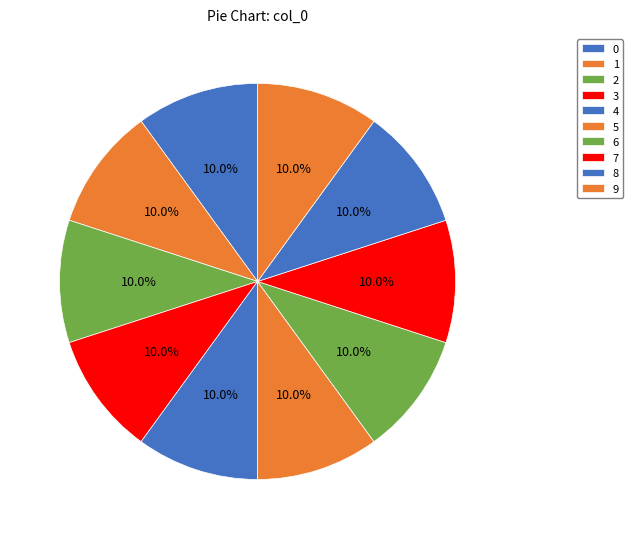

Is the sum of 6 and 7 greater than half?

No